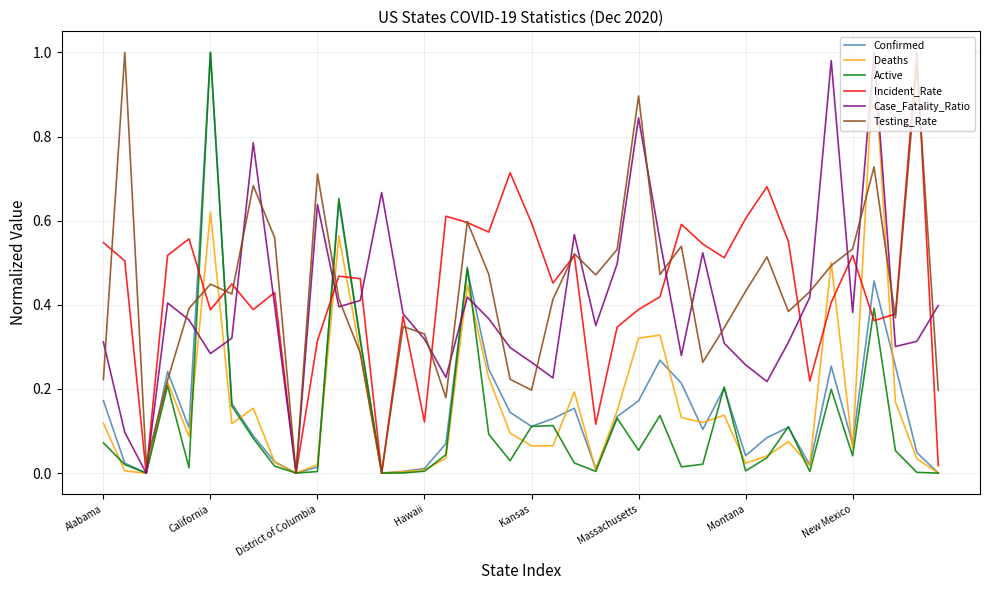

Rank the series by their maximum value, from lowest to highest.

Confirmed, Deaths, Active, Incident_Rate, Case_Fatality_Ratio, Testing_Rate